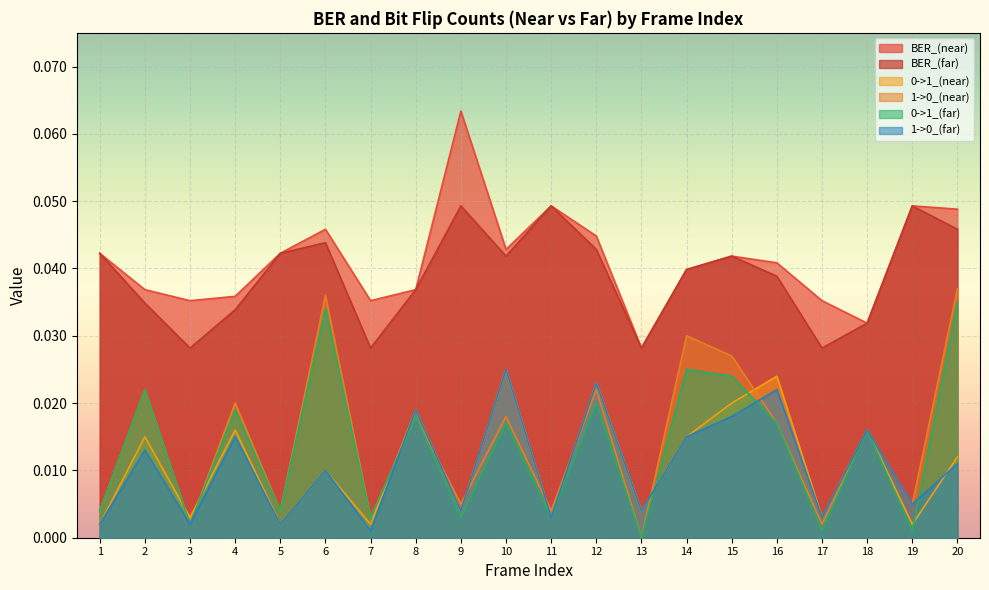

Where is the first local minimum for 1->0_(far)?

3